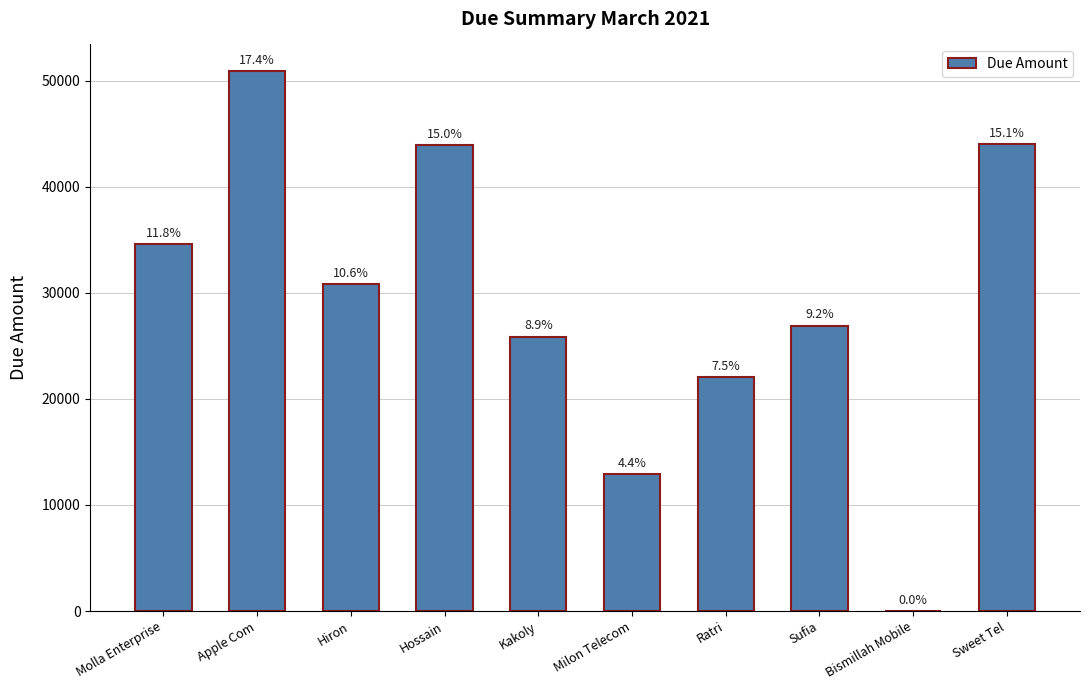

Reading left to right, what are all the values shown in this chart?

34585	50888	30848	43910	25872	12920	22030	26916	0	44000